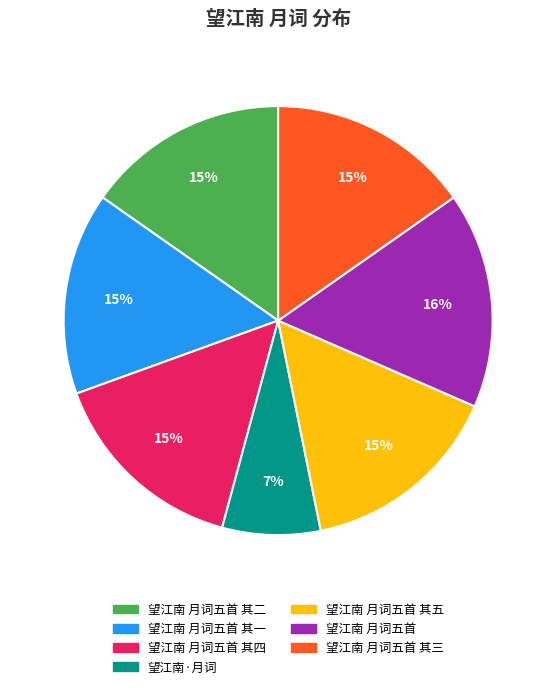

Does any single category account for the majority?

No